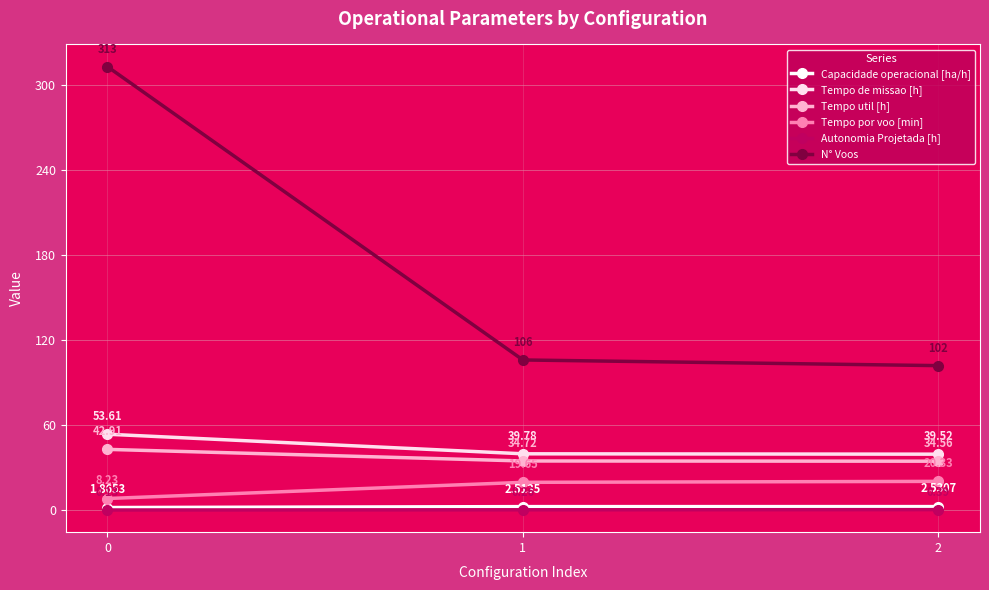

Count the number of data series in this chart.

6